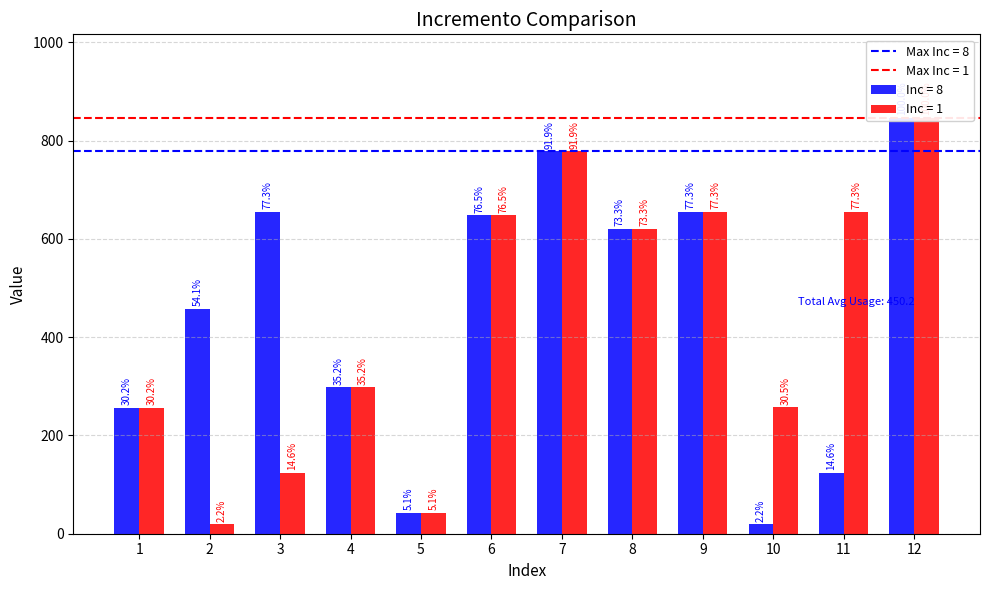

What is the sum of all Inc = 1 values?

5202